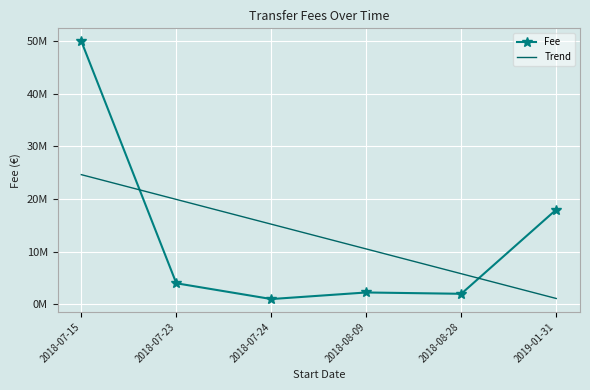

After their last crossing, which series has the higher values: Trend or Fee?

Fee